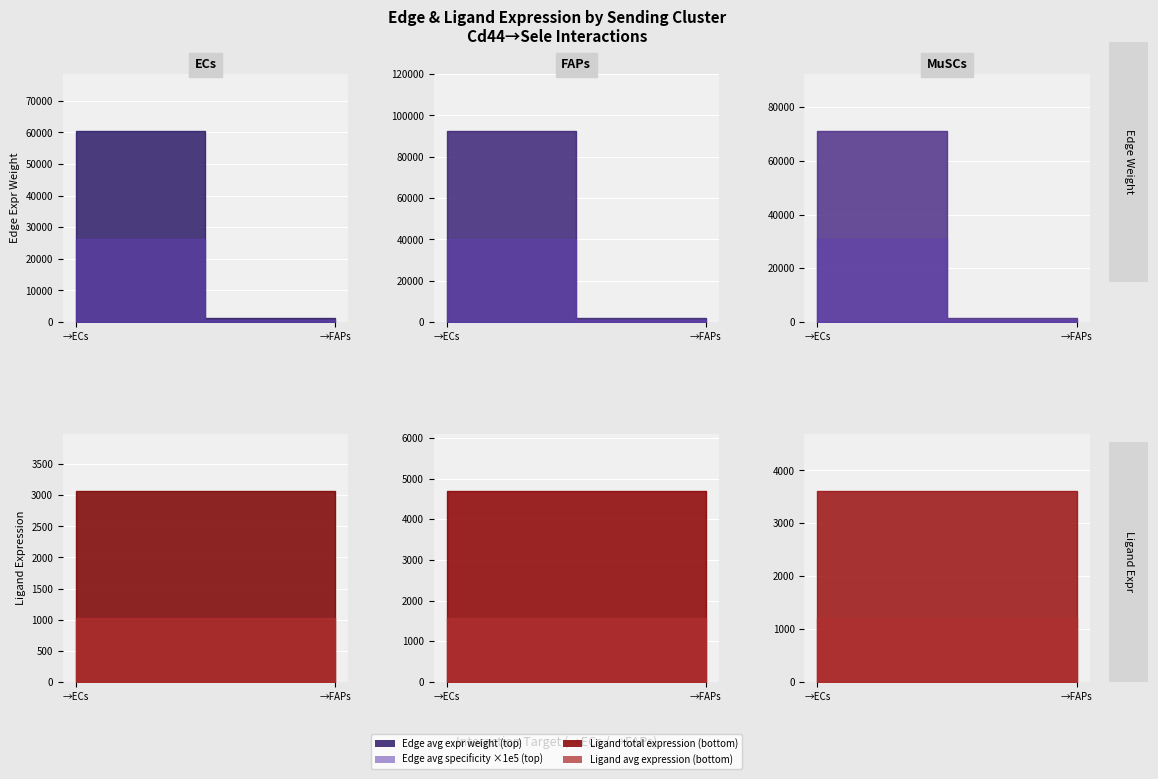

Does the chart display data point markers on the line(s)?

No